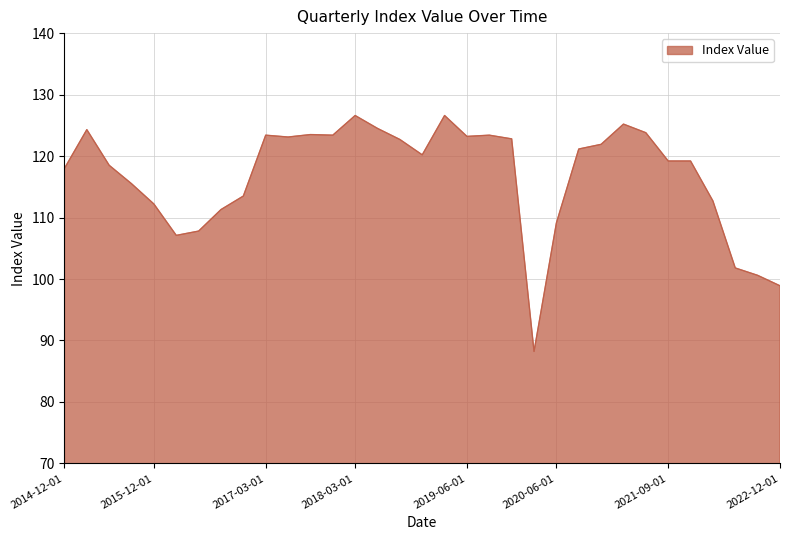

What is the difference between the maximum and minimum values?

38.4